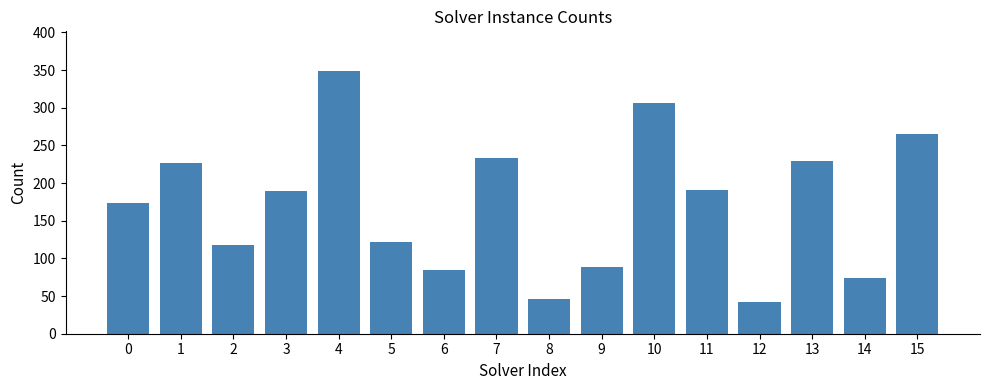

How many values are below 190?

8